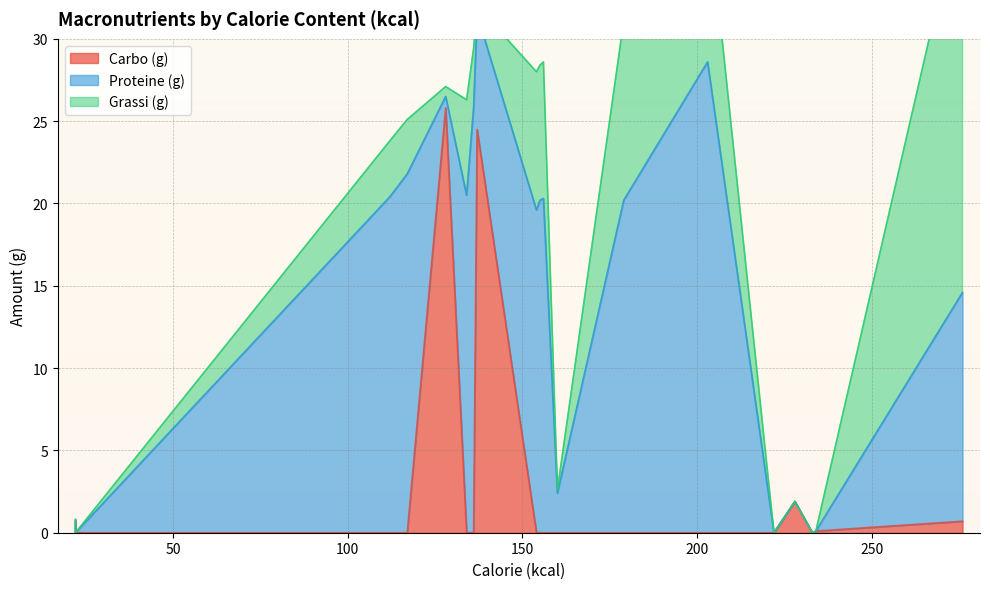

What is the spread (max minus min) of values at 22?

0.7